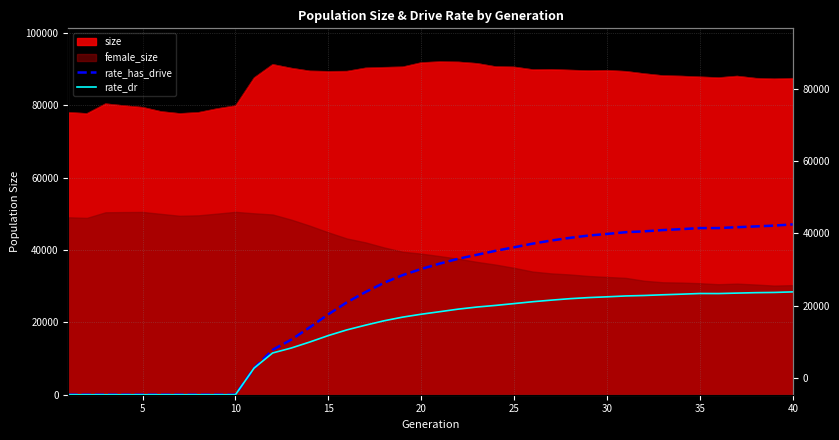

True or false: rate_dr and rate_has_drive cross at least once.

False